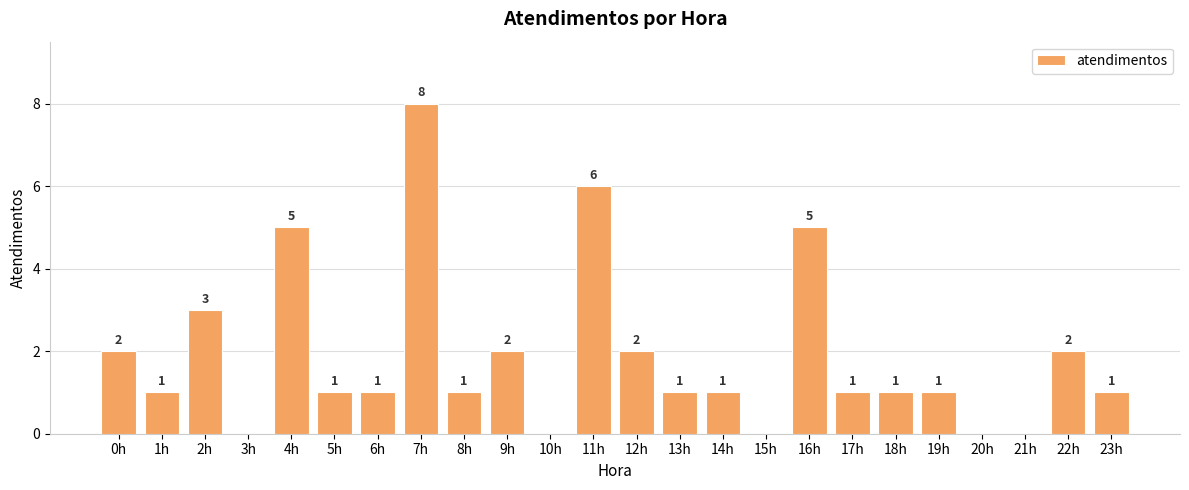

Where is the data nearest to the value 4?

2h